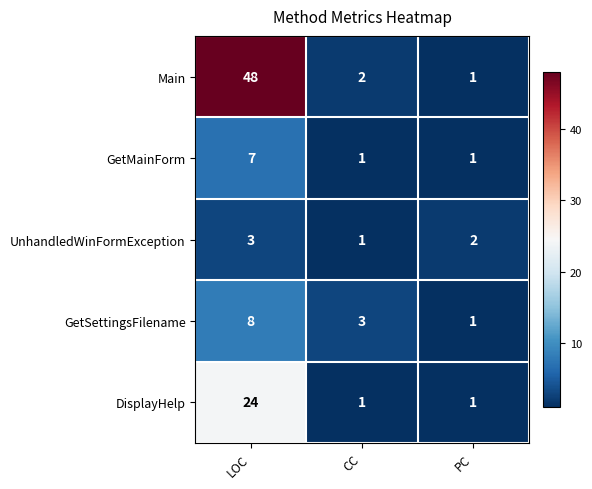

Rank the series by their maximum value, from highest to lowest.

Main, DisplayHelp, GetSettingsFilename, GetMainForm, UnhandledWinFormException